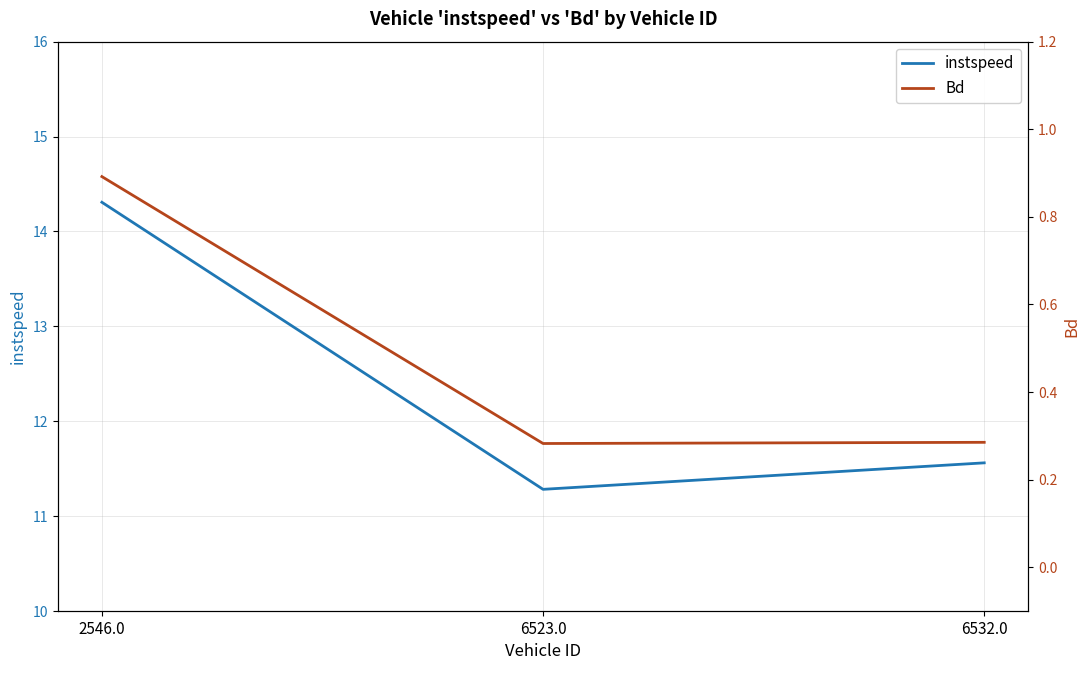

Rank the series by their maximum value, from highest to lowest.

instspeed, Bd